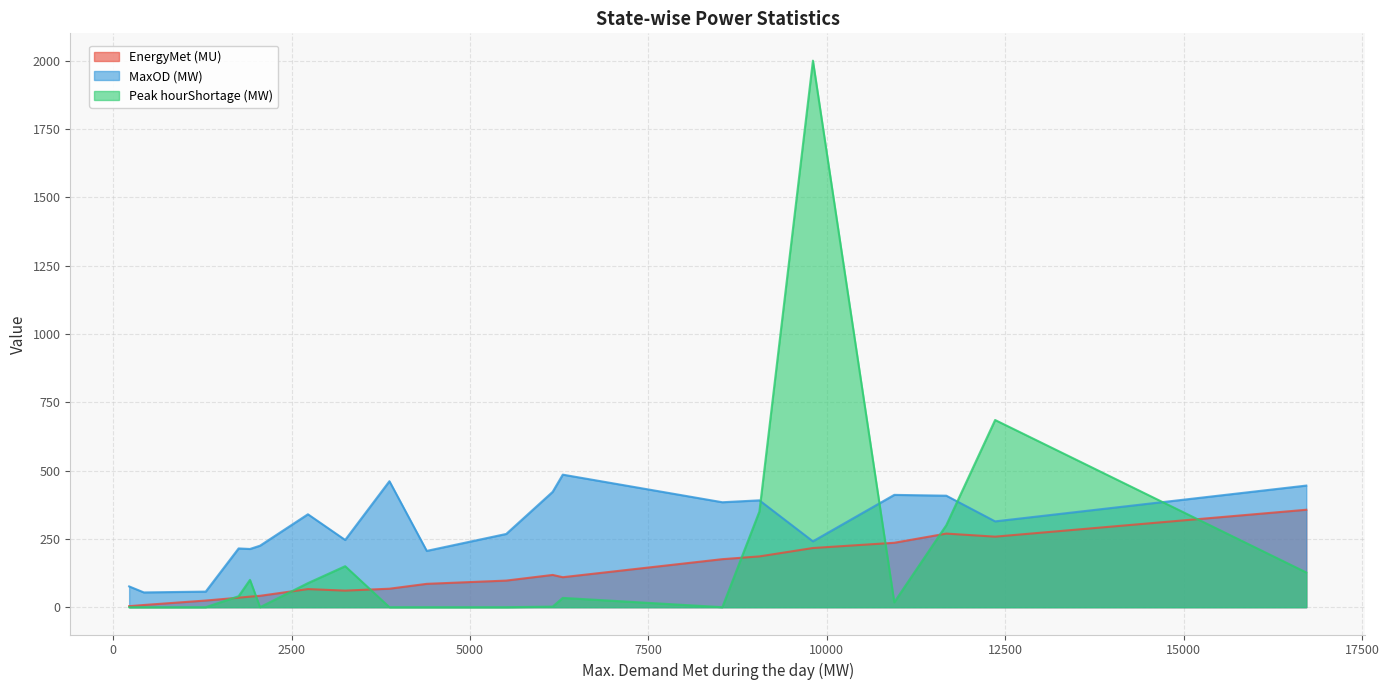

Rank the series by their maximum value, from lowest to highest.

EnergyMet (MU), MaxOD (MW), Peak hourShortage (MW)